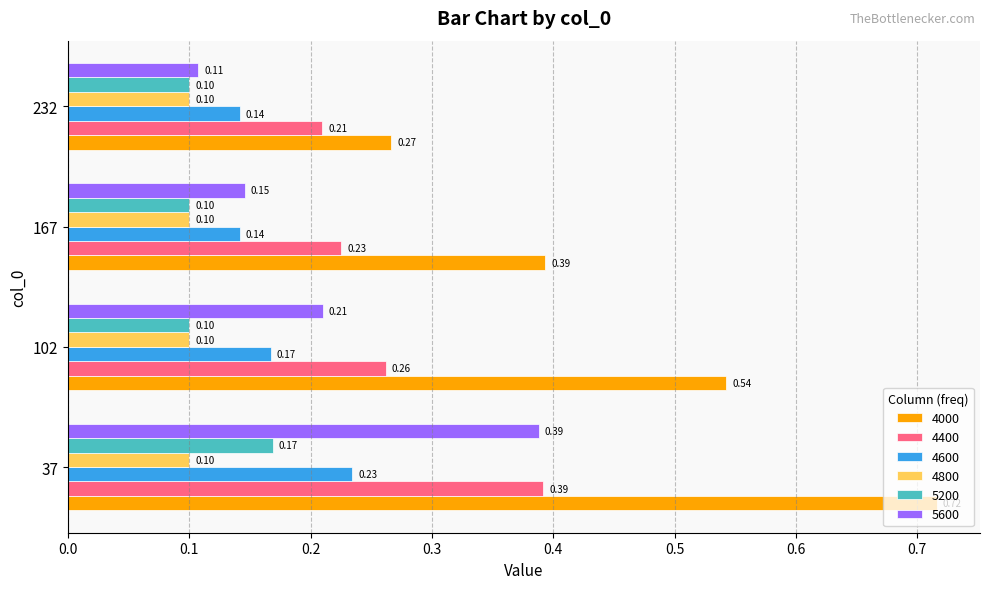

What is the total value across all series at 37?

2.0